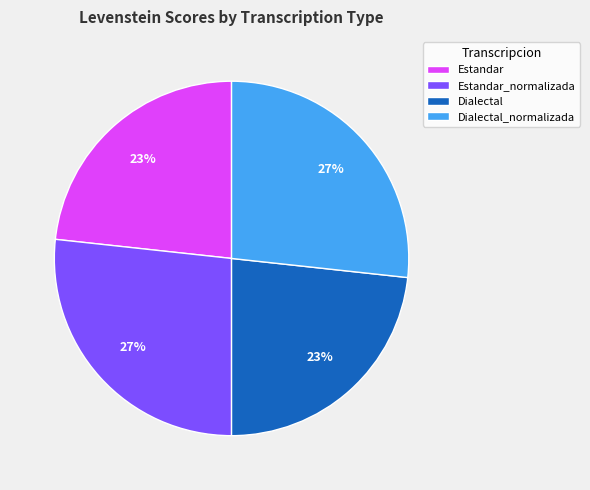

Count the number of slices in the pie.

4